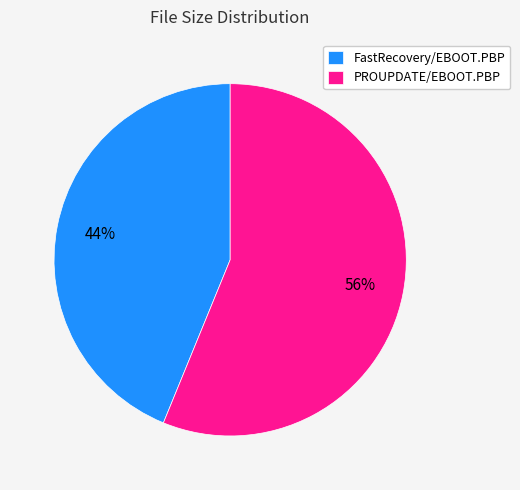

True or false: PROUPDATE/EBOOT.PBP accounts for 63% of the total.

False